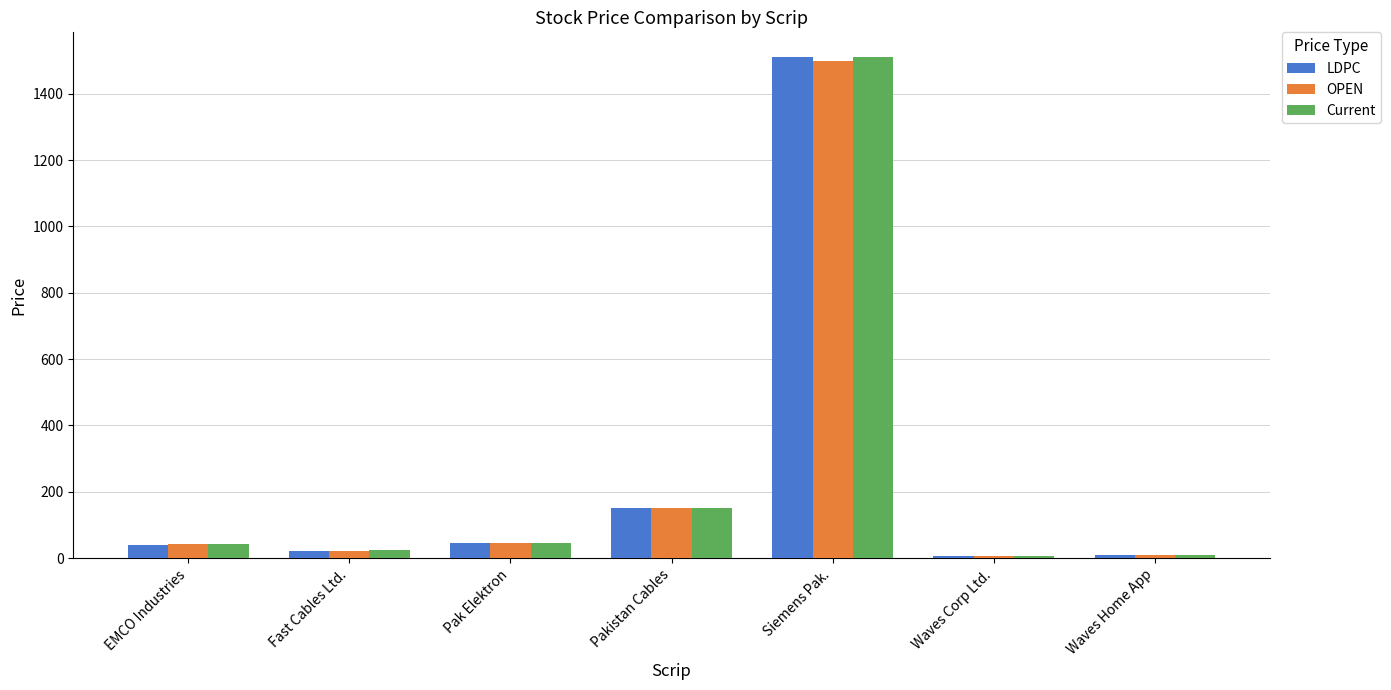

What is the label of the 3rd bar from the left?

Pak Elektron